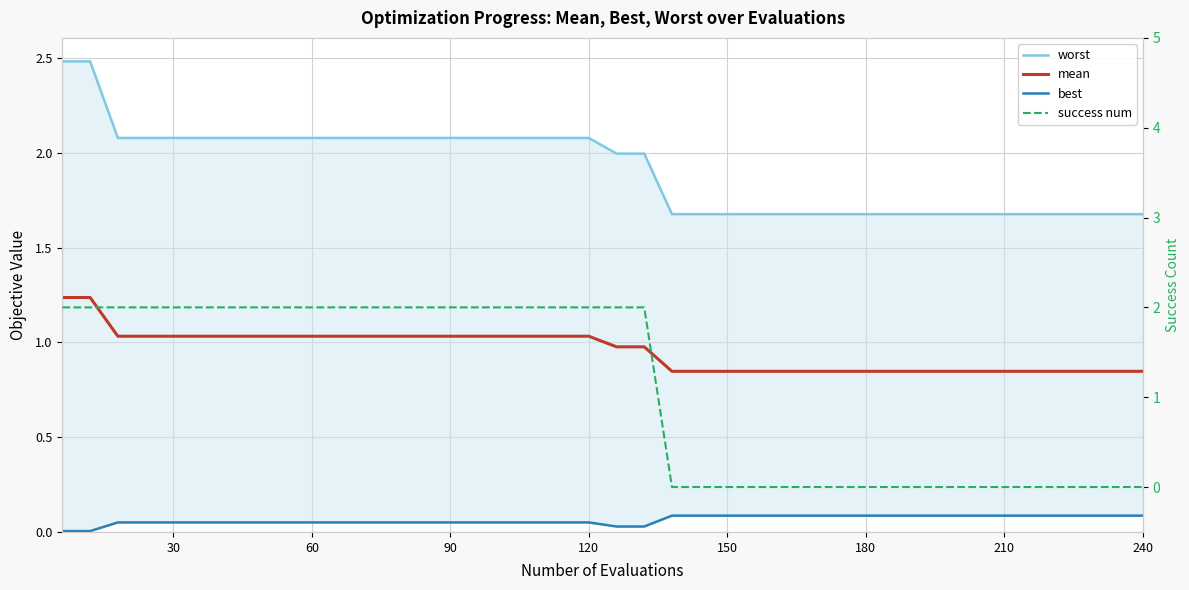

What is the difference between the maximum and second lowest values in the mean series?

0.4